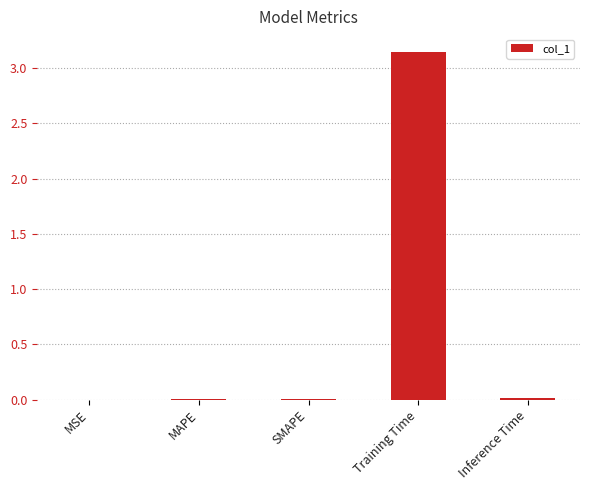

True or false: the data shows 0.0 at MSE.

True